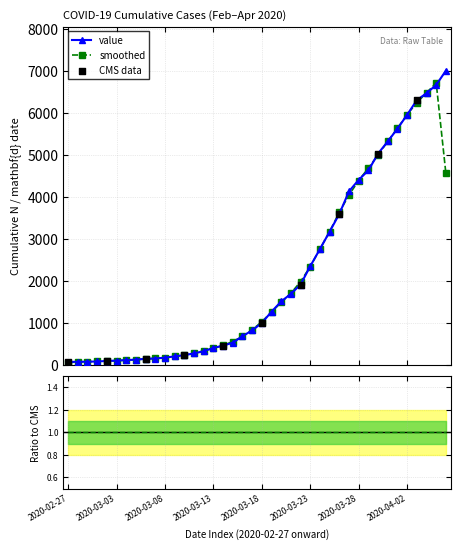

What is the ratio of the value at 2020-03-27 to the value at 2020-04-03?

0.7